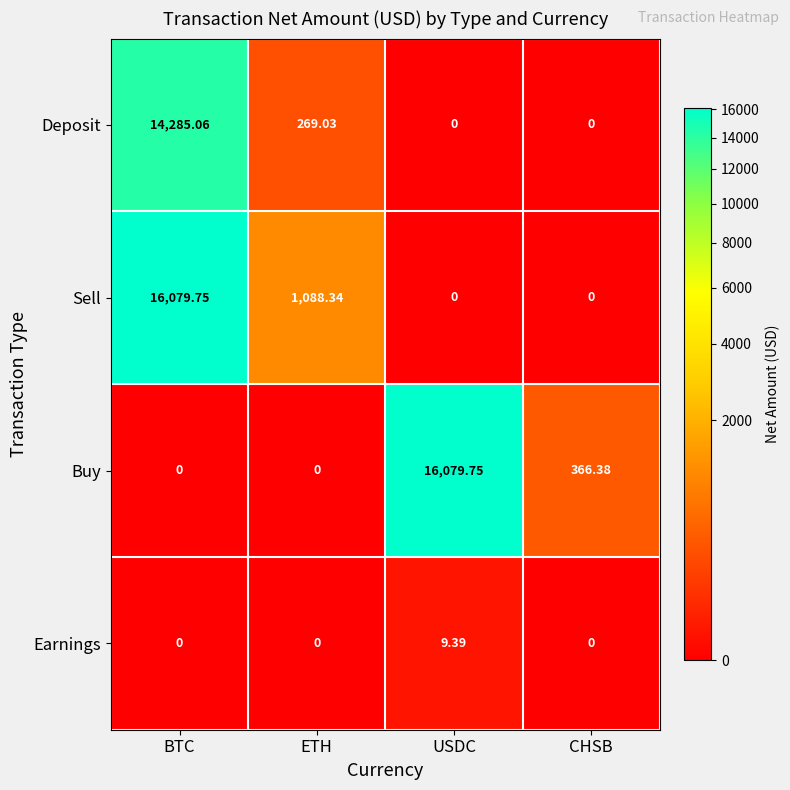

Which series changed the most between BTC and ETH?

Sell